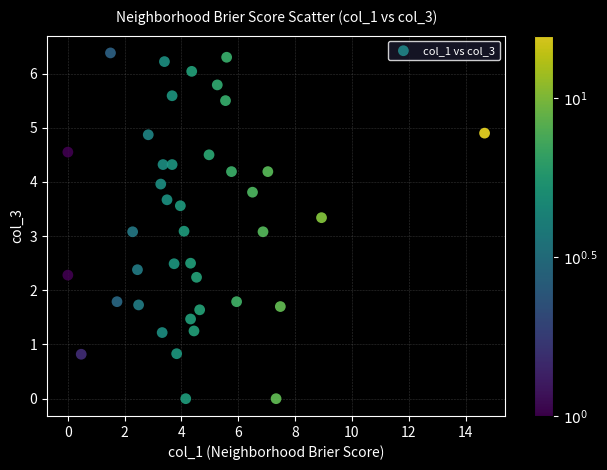

What is the range of Y values (max minus min)?

6.4